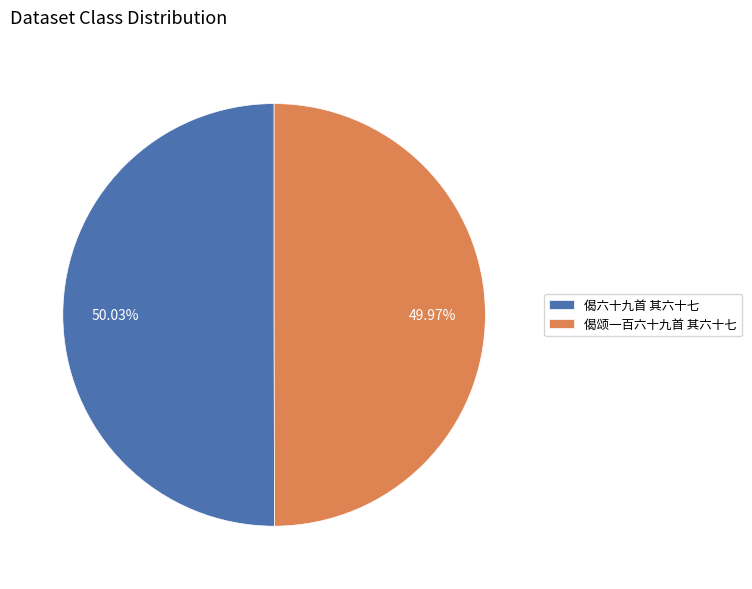

How many slices are in this pie chart?

2